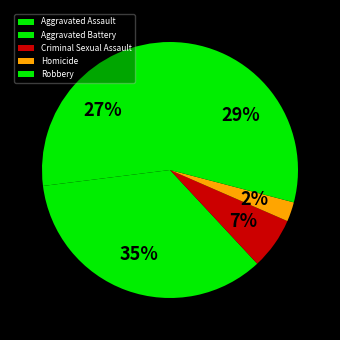

Is there a majority slice in this chart?

No